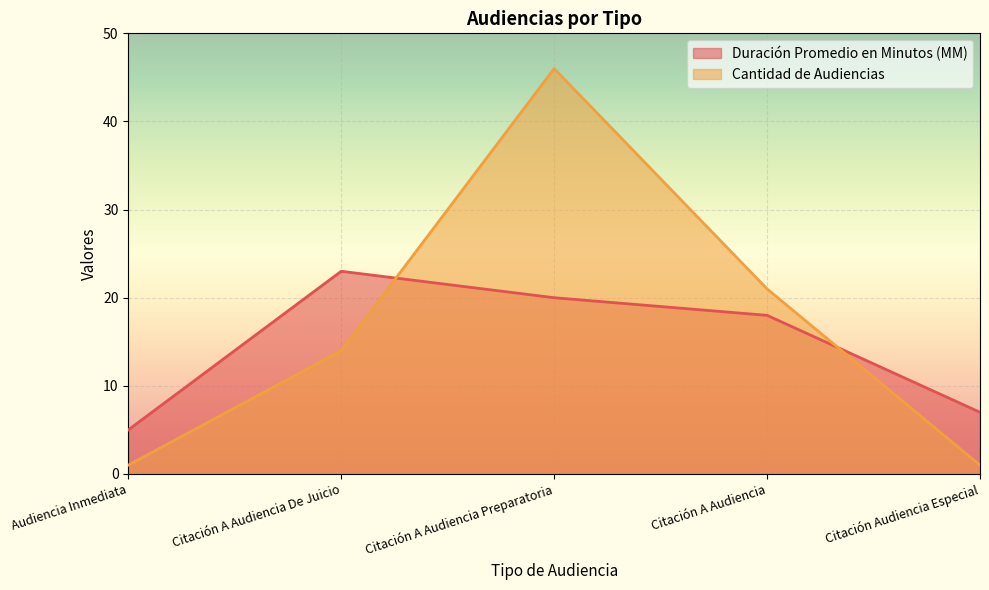

True or false: Cantidad de Audiencias has a value of 2 at Citación Audiencia Especial.

False